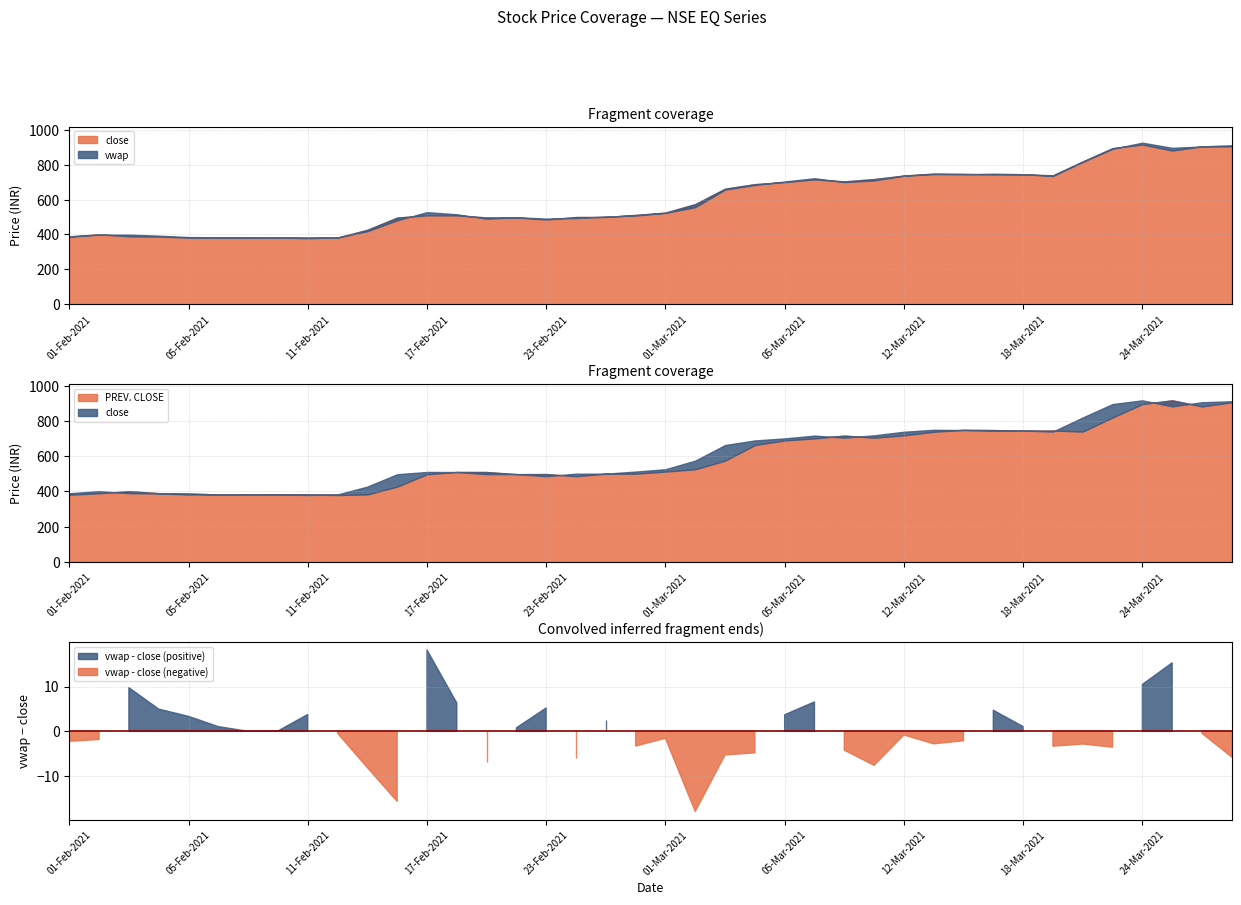

True or false: close has more than 1 points higher than both neighbors.

True